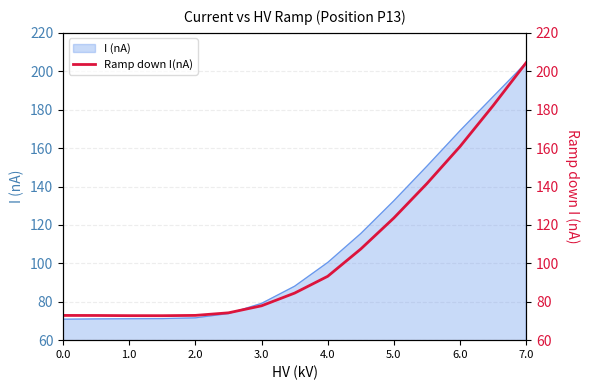

How many points are lower than both their immediate neighbors (excluding endpoints)?

1